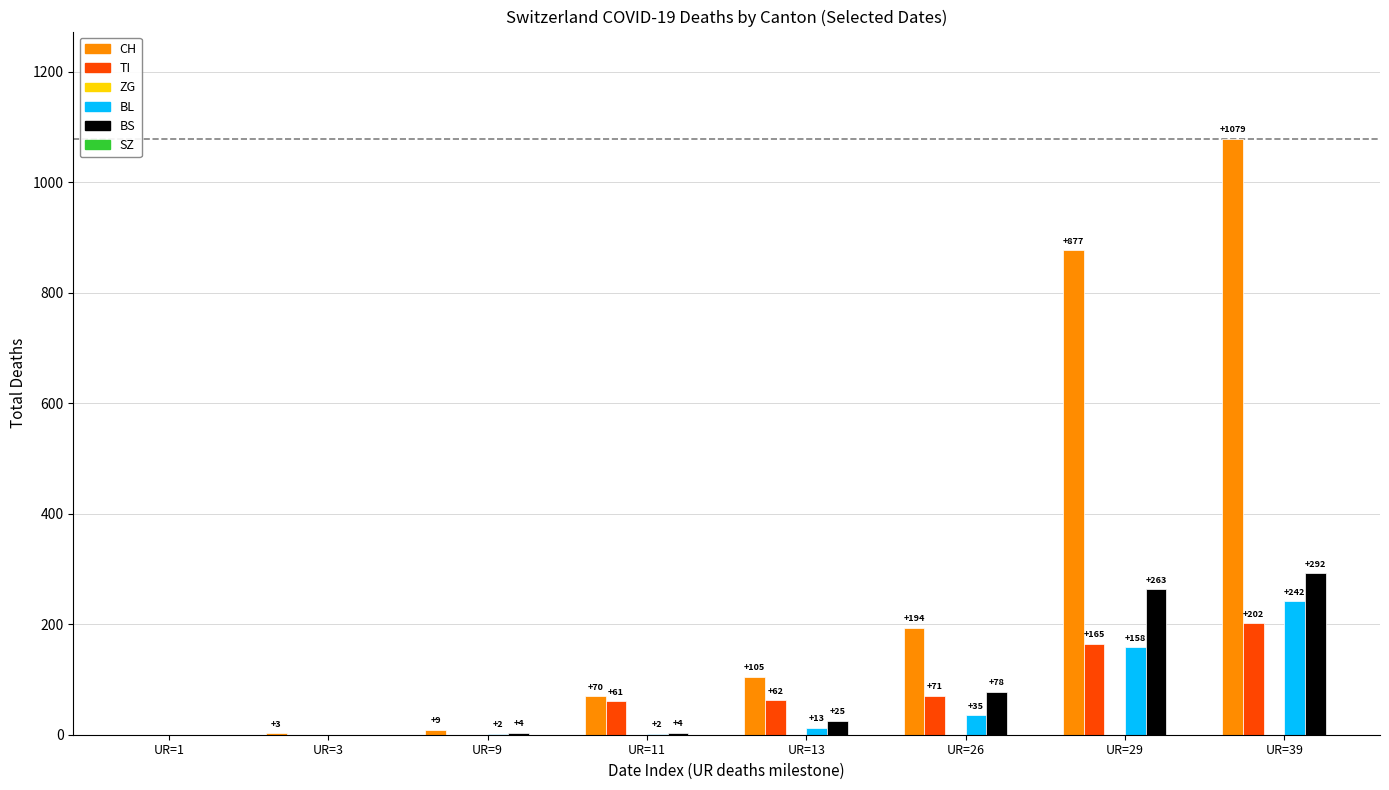

Which series changed the most between UR=13 and UR=26?

CH